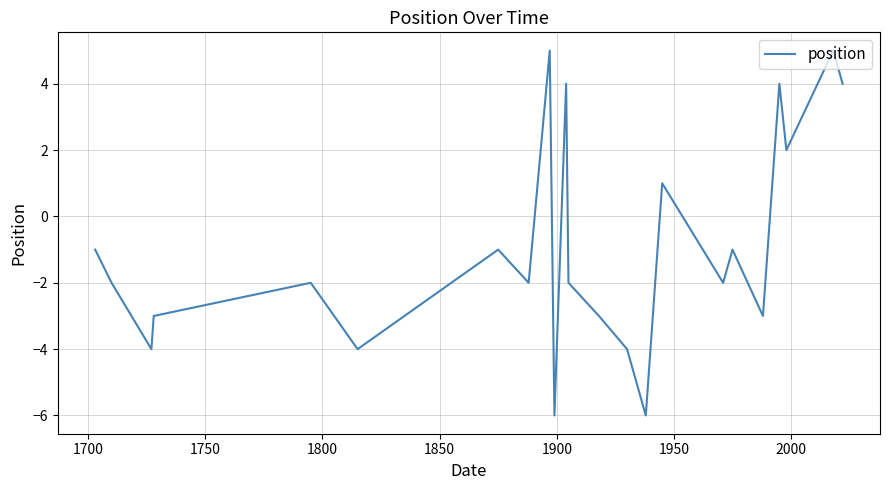

Reading left to right, transcribe all the data shown in this chart.

-1	-2	-4	-3	-2	-4	-1	-2	5	-6	4	-2	-3	-4	-6	-5	1	-2	-1	-3	4	2	5	4